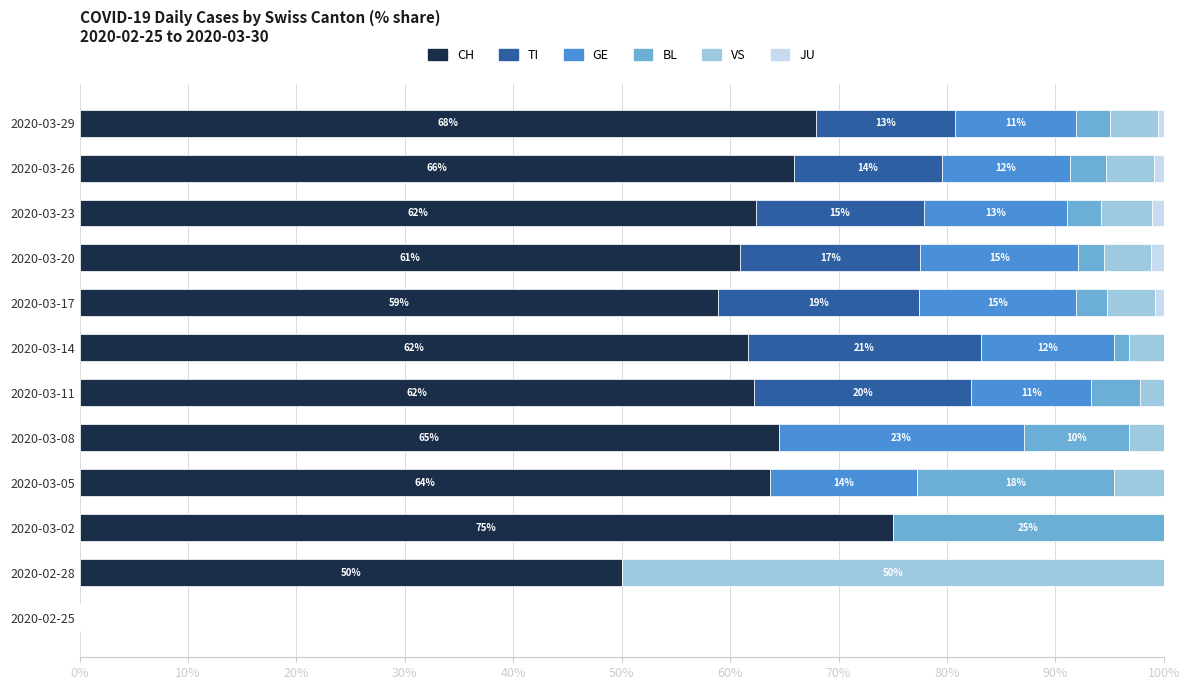

At which label does CH reach its peak?

2020-03-02